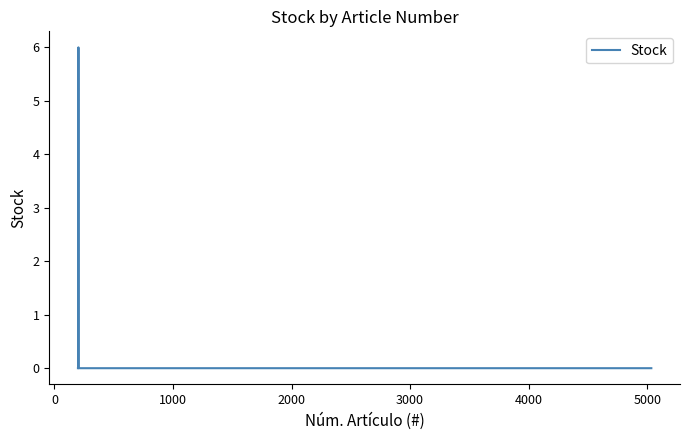

Does the chart have visible grid lines?

No